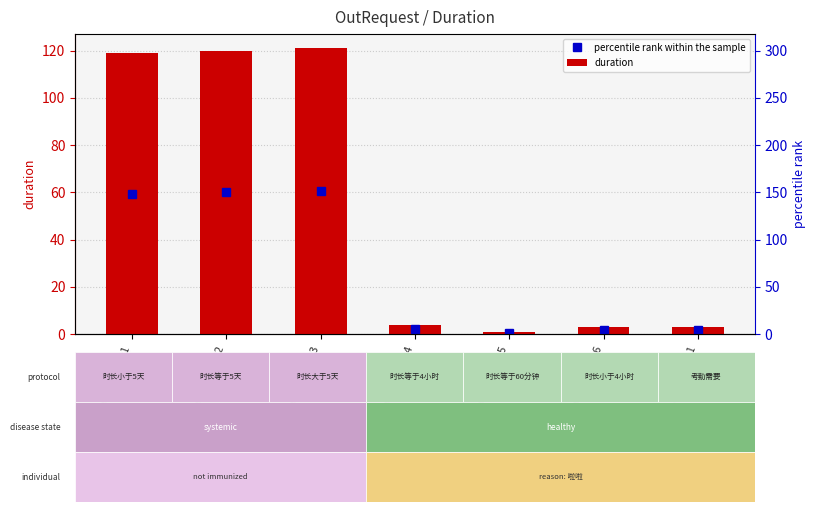

What is the average value?

53